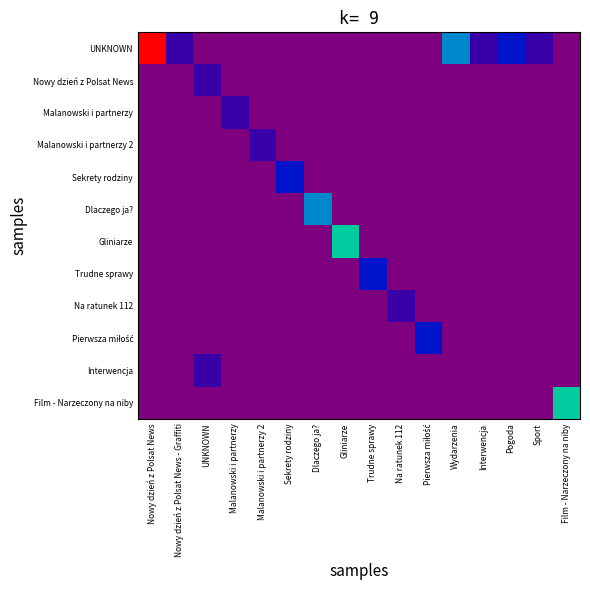

At how many categories does at least one series exceed 5?

1